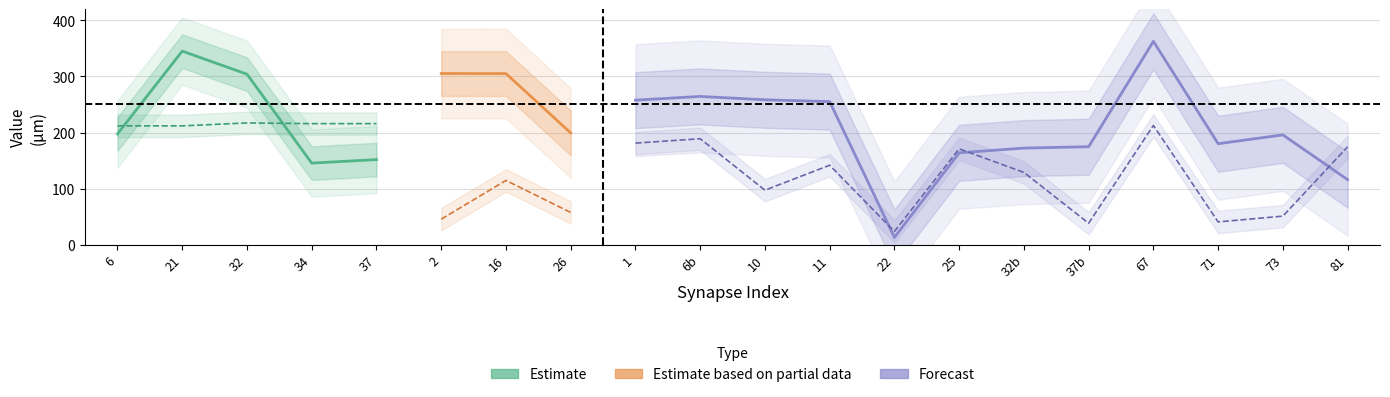

Where is the first local maximum for activation times?

32